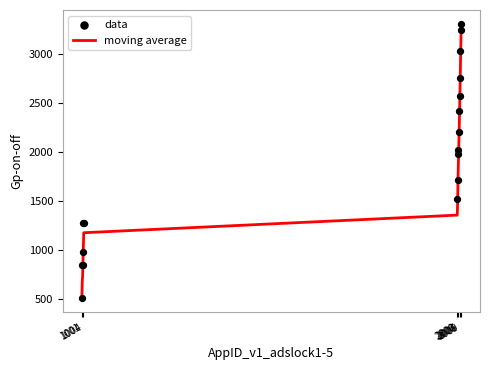

Is the value of data at 12 greater than the value of moving average at 2009?

Yes